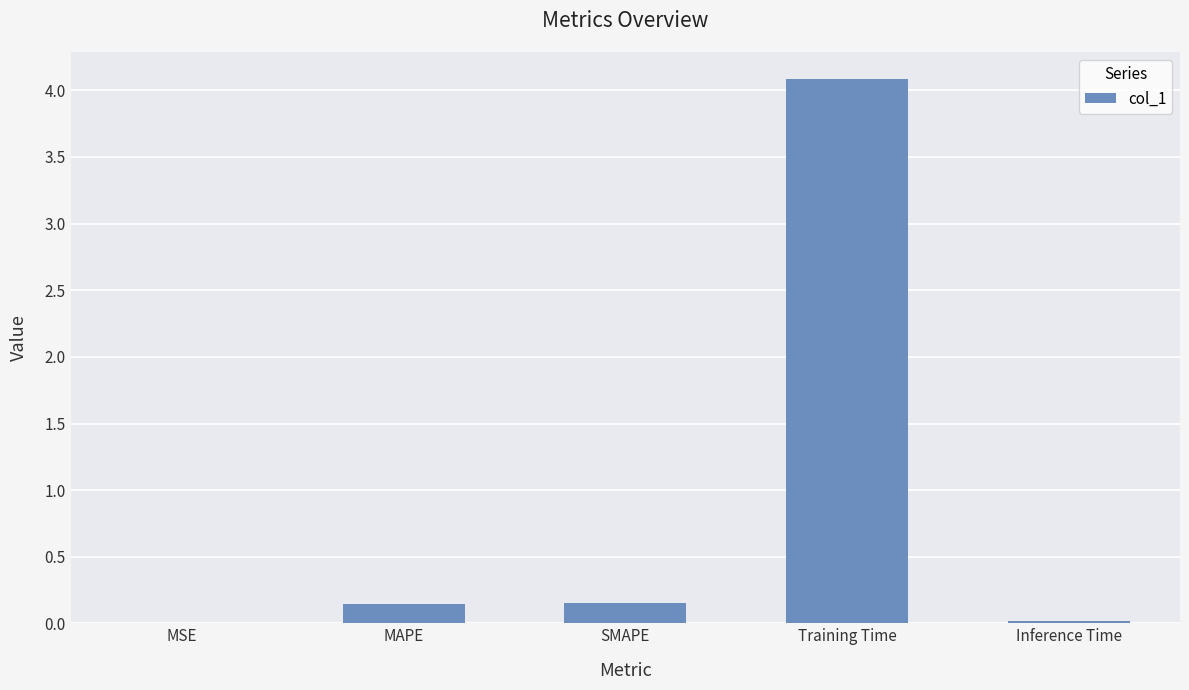

Are the bars horizontal?

No